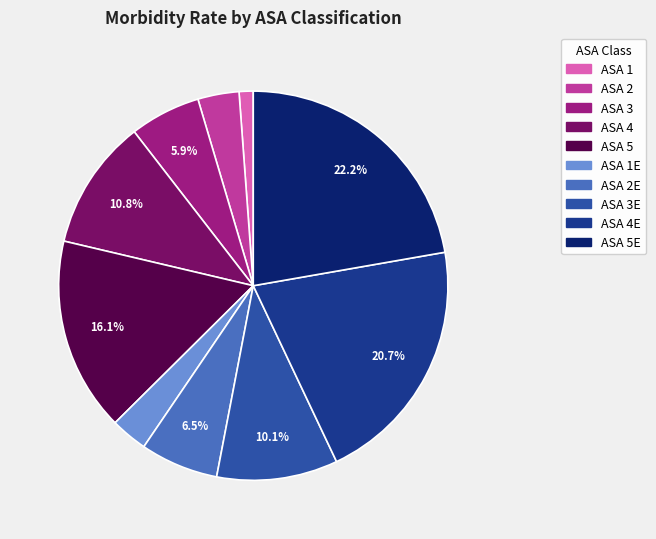

Is there a majority slice in this chart?

No